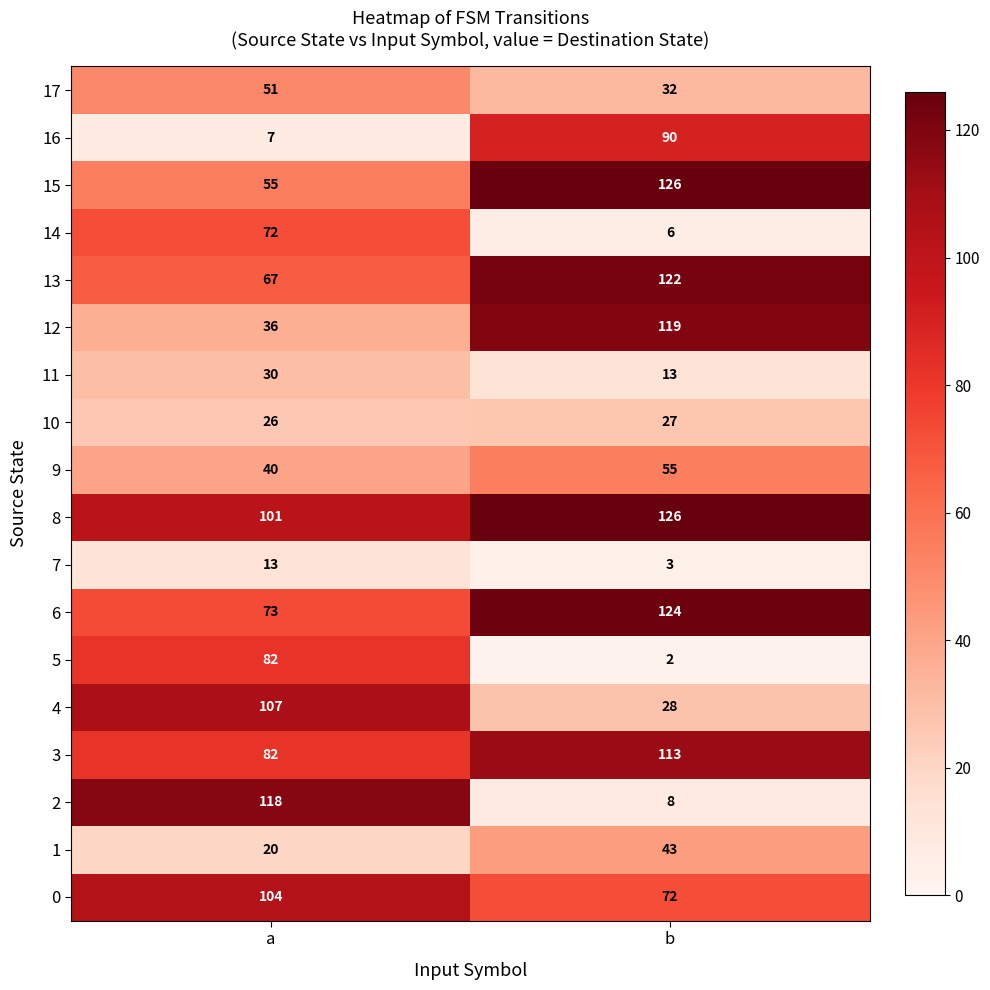

At how many categories does at least one series exceed 110?

2